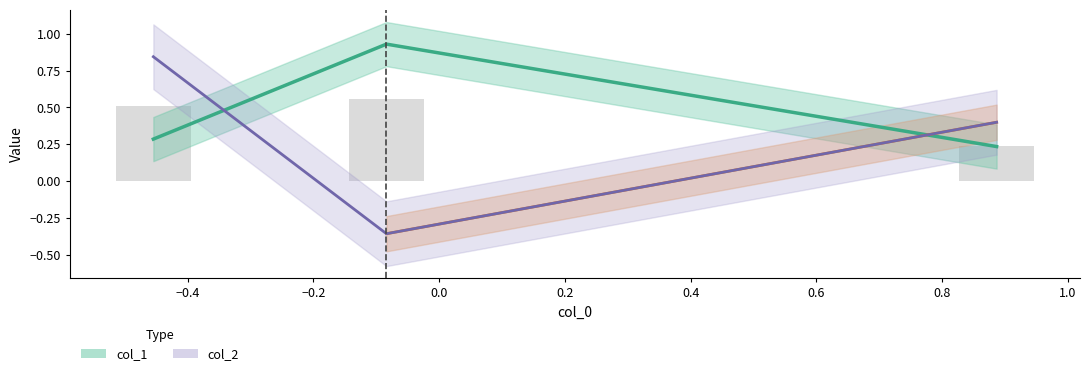

How many bars are there in total?

3